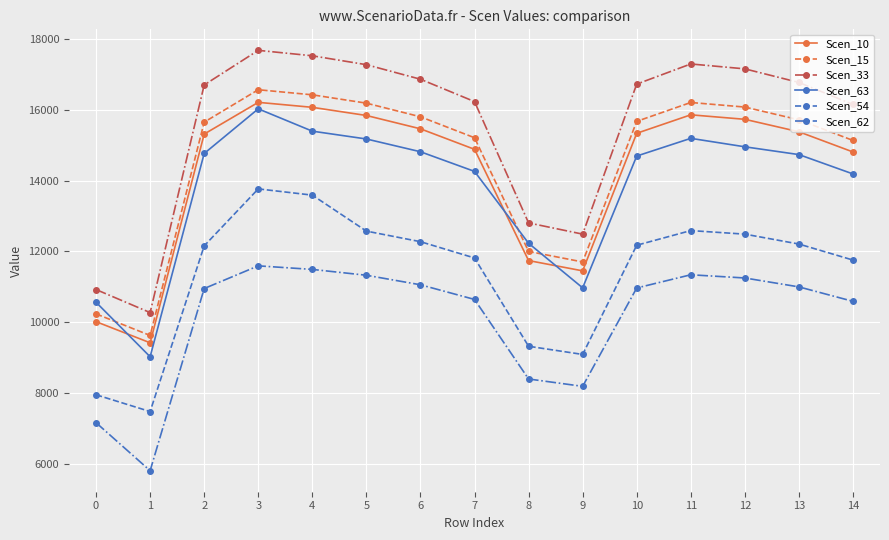

What is the average value of the Scen_54 series?

11412.7